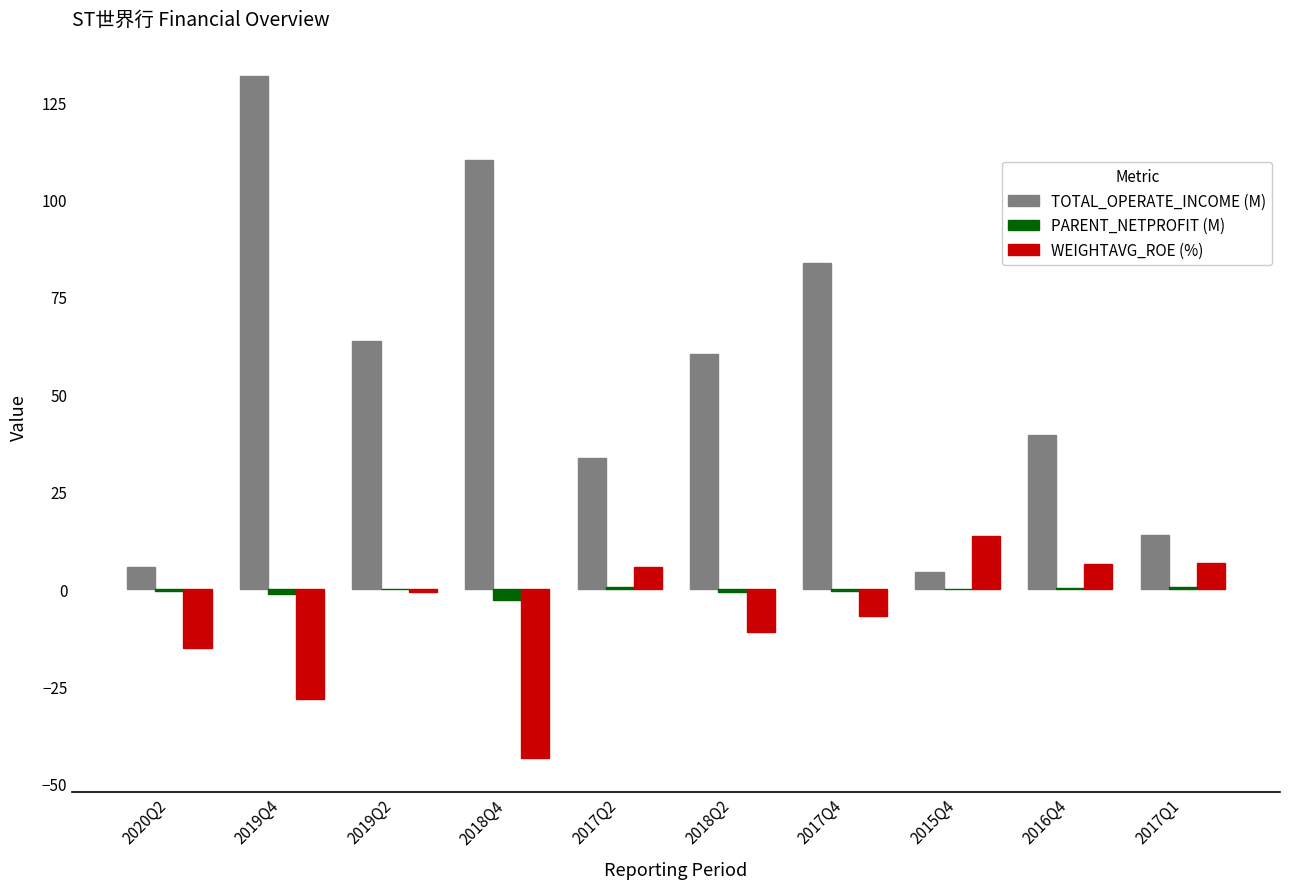

What are all the series names shown in the legend?

TOTAL_OPERATE_INCOME (M), PARENT_NETPROFIT (M), WEIGHTAVG_ROE (%)